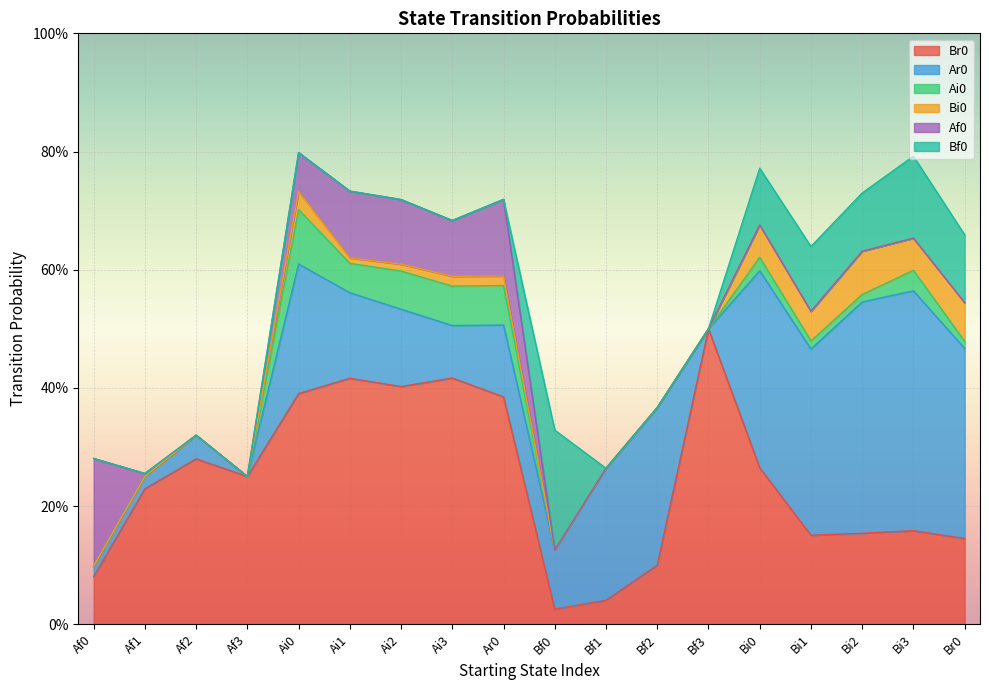

Reading right to left, what are all the values shown in this chart?

Br0: 0.1	0.2	0.2	0.2	0.3	0.5	0.1	0.0	0.0	0.4	0.4	0.4	0.4	0.4	0.2	0.3	0.2	0.1
Ar0: 0.3	0.4	0.4	0.3	0.3	0.0	0.3	0.2	0.1	0.1	0.1	0.1	0.1	0.2	0.0	0.0	0.0	0.0
Ai0: 0.0	0.0	0.0	0.0	0.0	0.0	0.0	0.0	0.0	0.1	0.1	0.1	0.0	0.1	0.0	0.0	0.0	0.0
Bi0: 0.1	0.1	0.1	0.1	0.1	0.0	0.0	0.0	0.0	0.0	0.0	0.0	0.0	0.0	0.0	0.0	0.0	0.0
Af0: 0.0	0.0	0.0	0.0	0.0	0.0	0.0	0.0	0.0	0.1	0.1	0.1	0.1	0.1	0.0	0.0	0.0	0.2
Bf0: 0.1	0.1	0.1	0.1	0.1	0.0	0.0	0.0	0.2	0.0	0.0	0.0	0.0	0.0	0.0	0.0	0.0	0.0